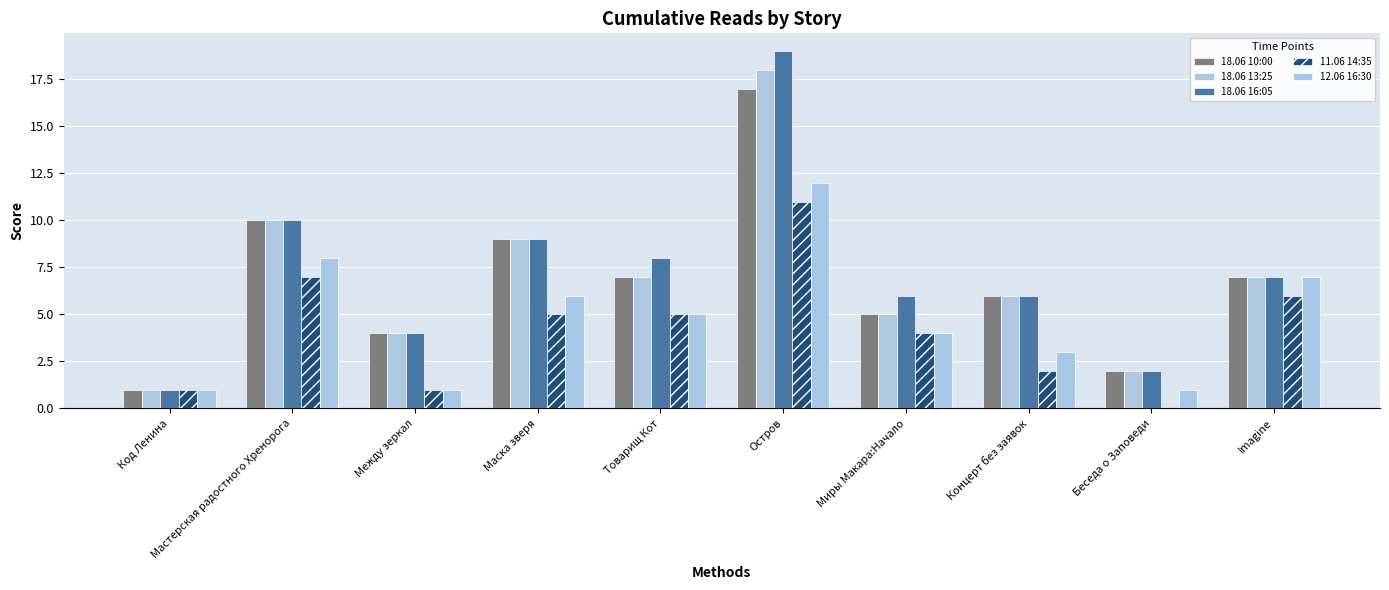

Which has a higher value, Остров or Imagine?

Остров